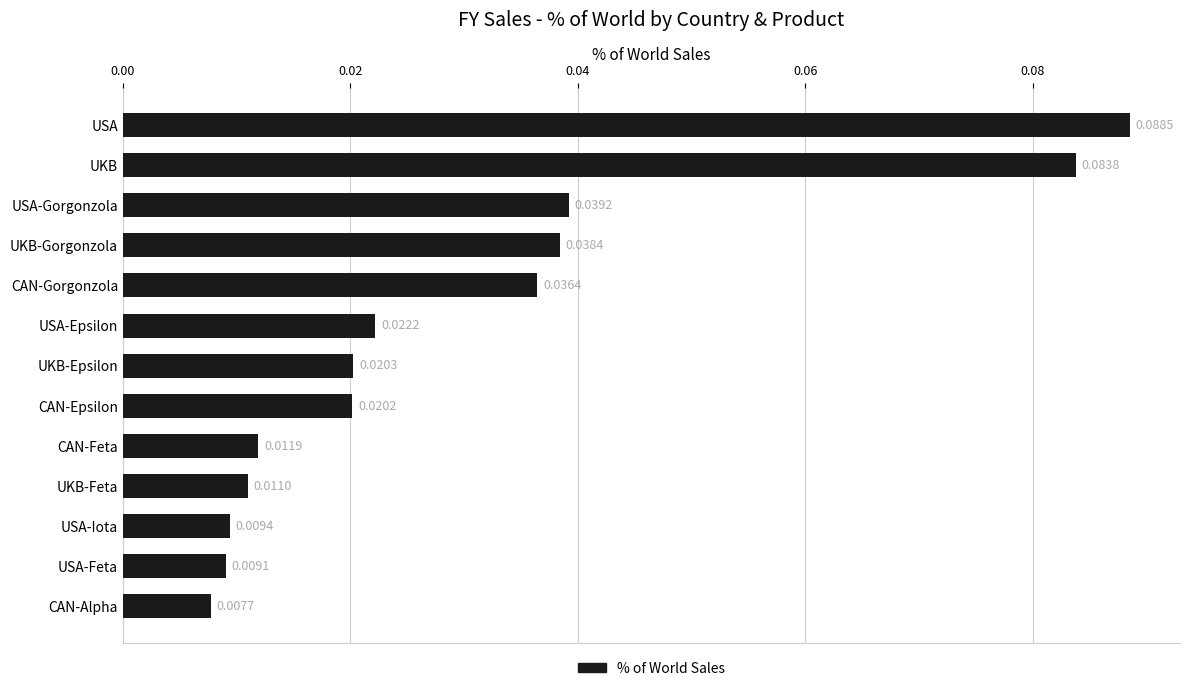

List the labels in order of value, largest first.

USA, UKB, USA-Gorgonzola, UKB-Gorgonzola, CAN-Gorgonzola, USA-Epsilon, UKB-Epsilon, CAN-Epsilon, CAN-Feta, UKB-Feta, USA-Iota, USA-Feta, CAN-Alpha